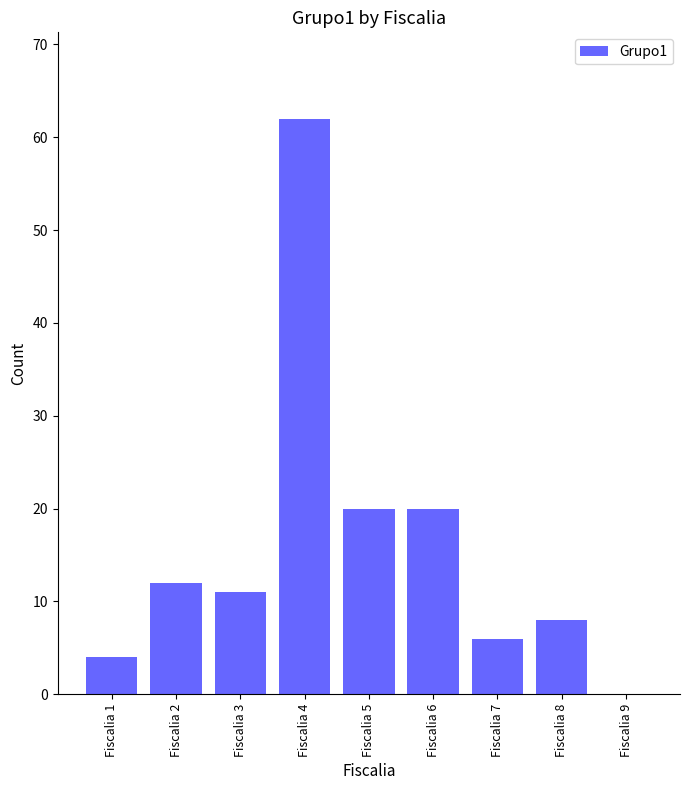

Is it true that the value at Fiscalia 2 is 4?

False